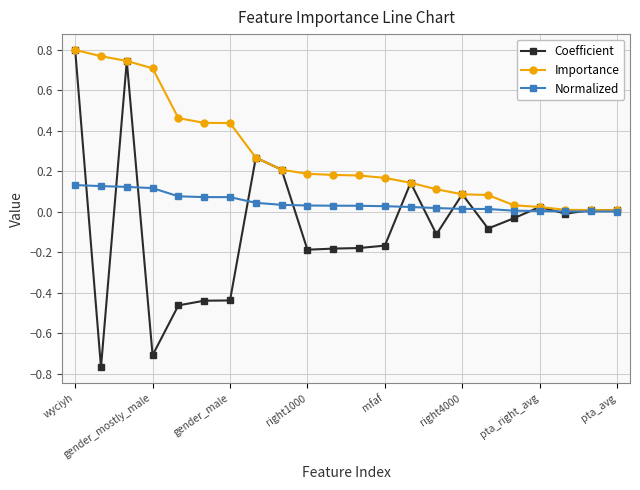

List the series in order of their overall mean, highest first.

Importance, Normalized, Coefficient